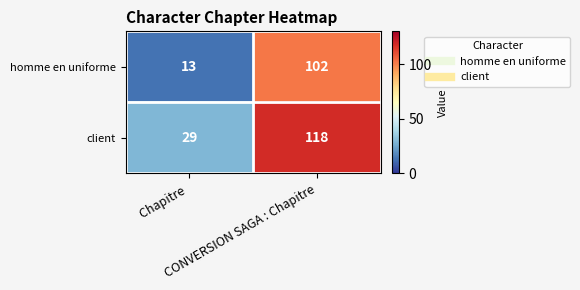

List the series in order of their peak value, highest first.

client, homme en uniforme